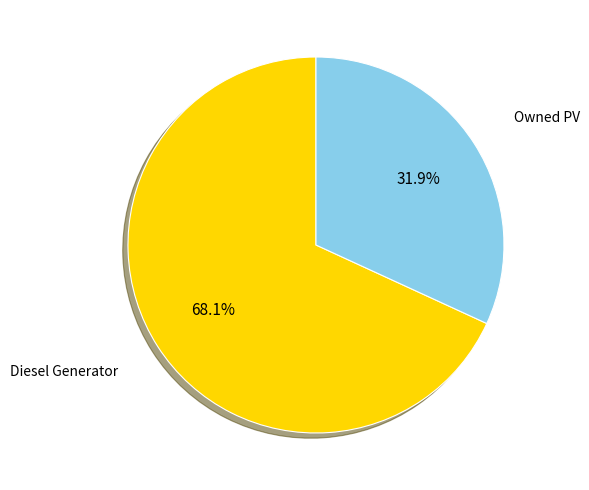

Is there any slice that represents more than half of the pie?

Yes